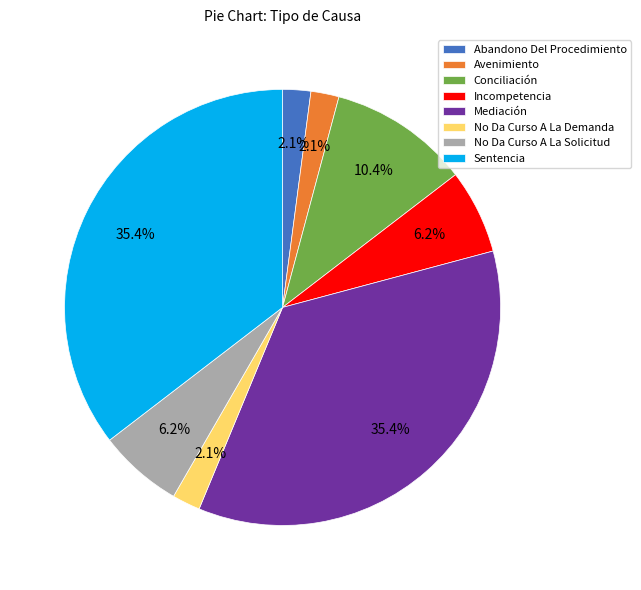

Do Abandono Del Procedimiento and No Da Curso A La Solicitud together represent more than half of the pie?

No